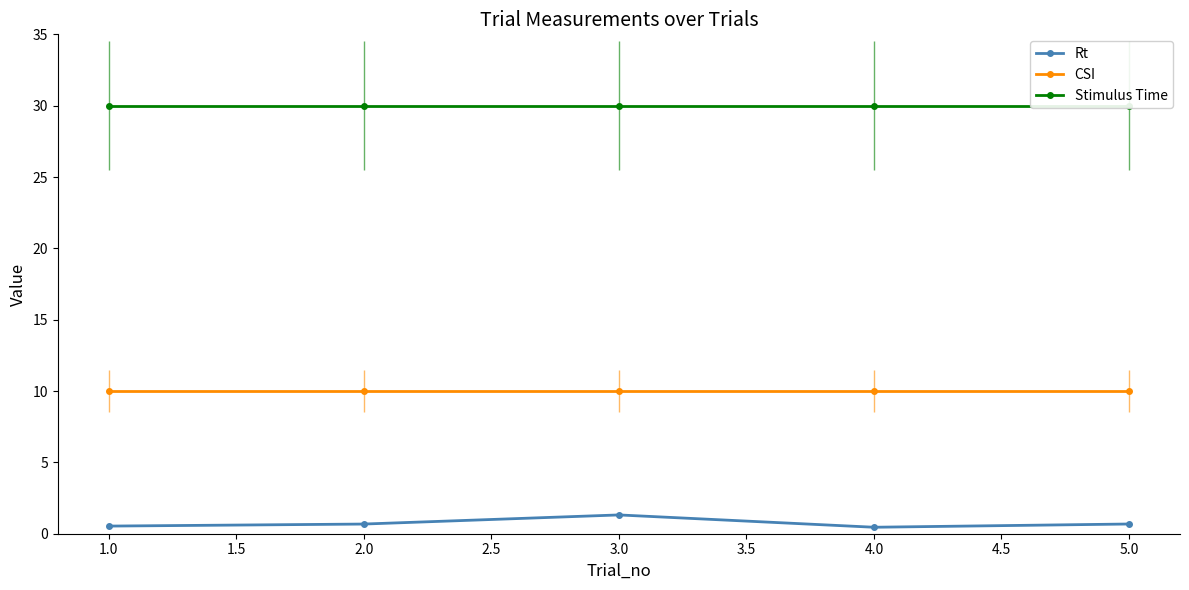

Is the value of CSI at 2.0 greater than the value of Rt at 3.0?

Yes